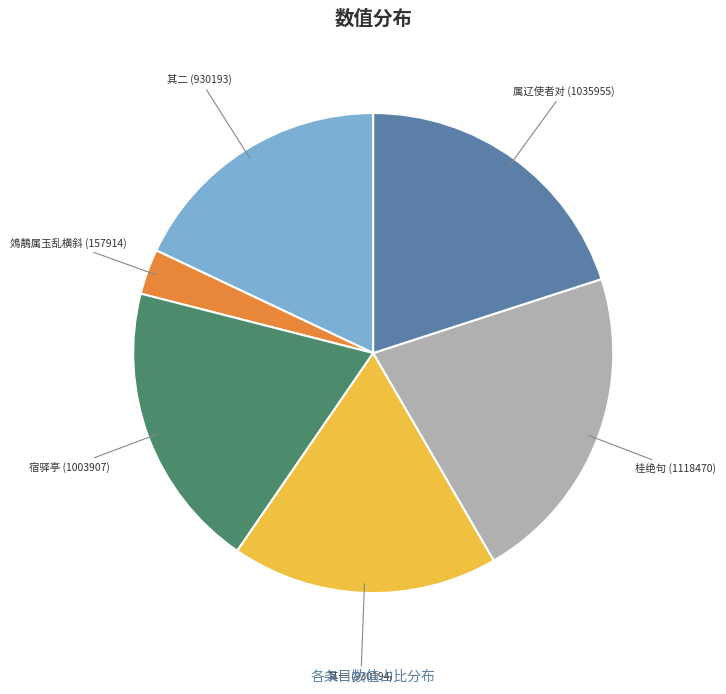

Which slice is the largest?

桂绝句 (1118470)